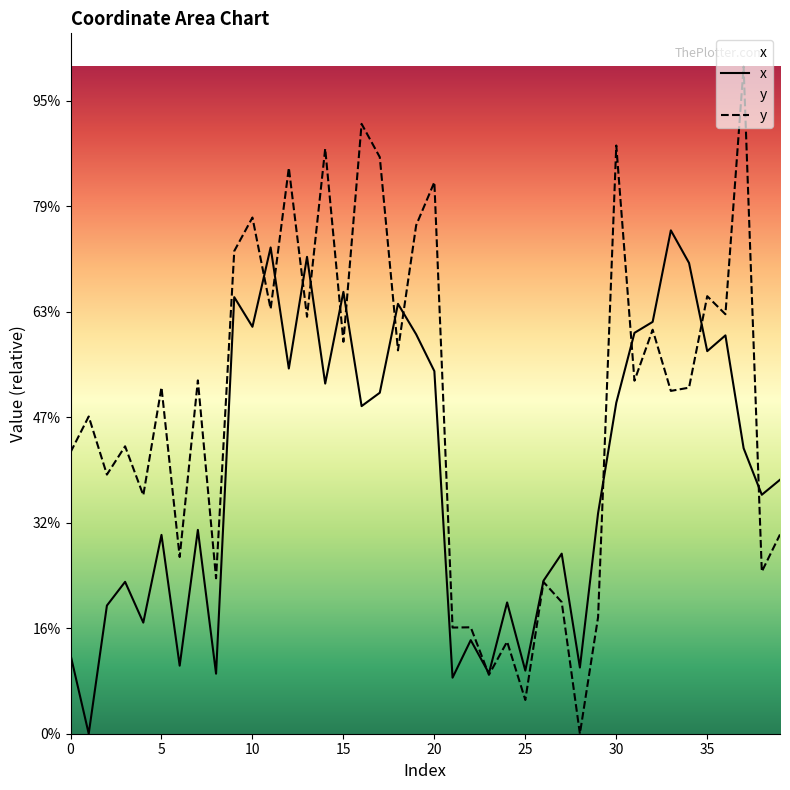

Rank the series by their average value, from lowest to highest.

x, y